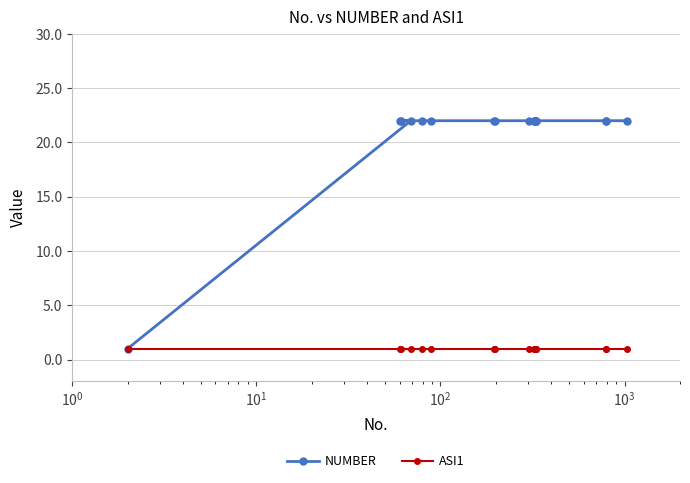

How many series are shown in this chart?

2